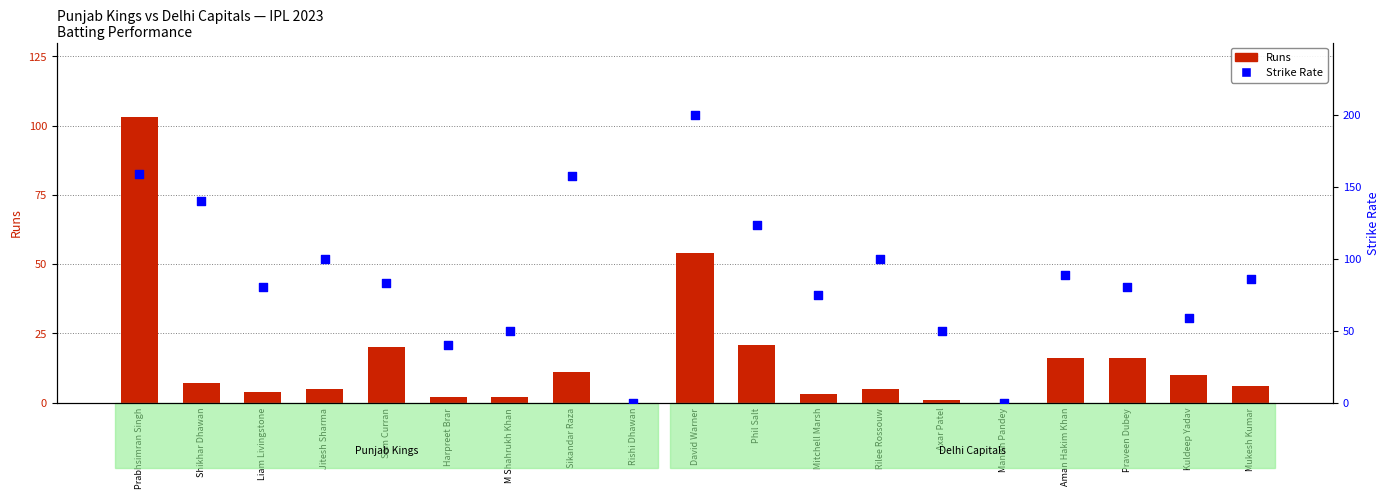

What are all the series names shown in the legend?

Runs, Strike Rate